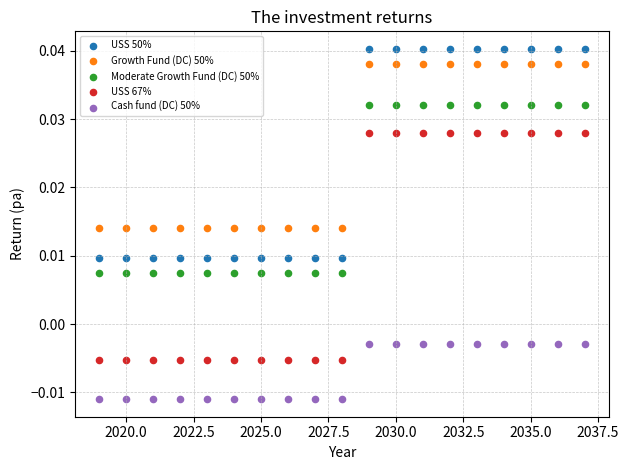

What is the X range (max minus min) for the scatter plot?

18.0